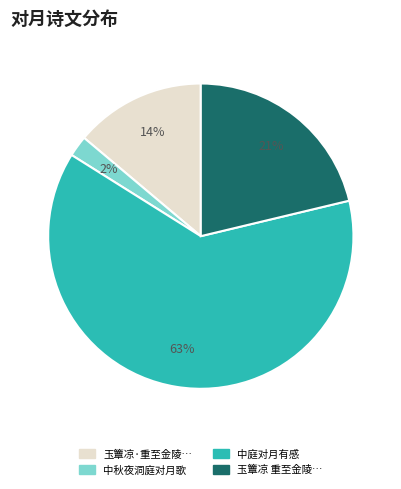

To the nearest percent, what is the average slice percentage?

25%